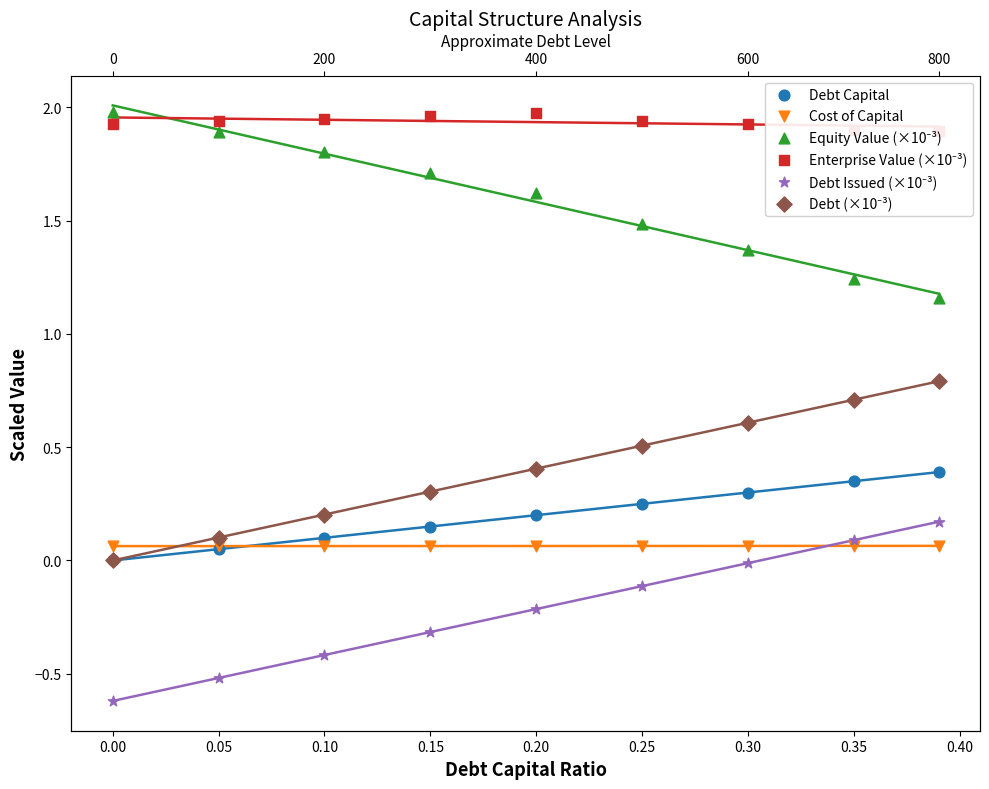

What are all the series names shown in the legend?

Debt Capital, Cost of Capital, Equity Value (×10⁻³), Enterprise Value (×10⁻³), Debt Issued (×10⁻³), Debt (×10⁻³)